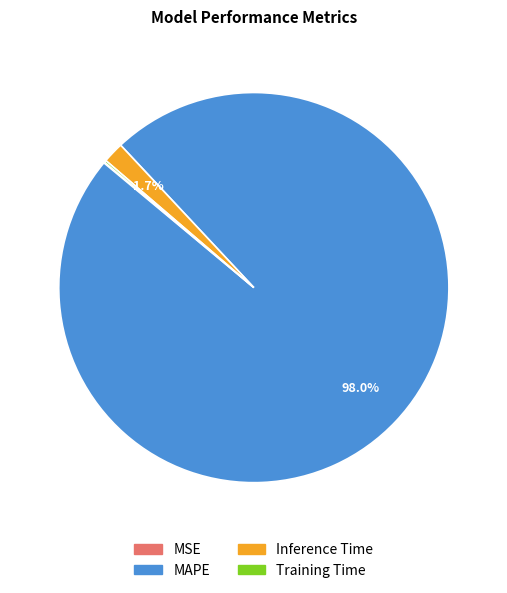

To the nearest percent, what portion does Inference Time represent?

2%